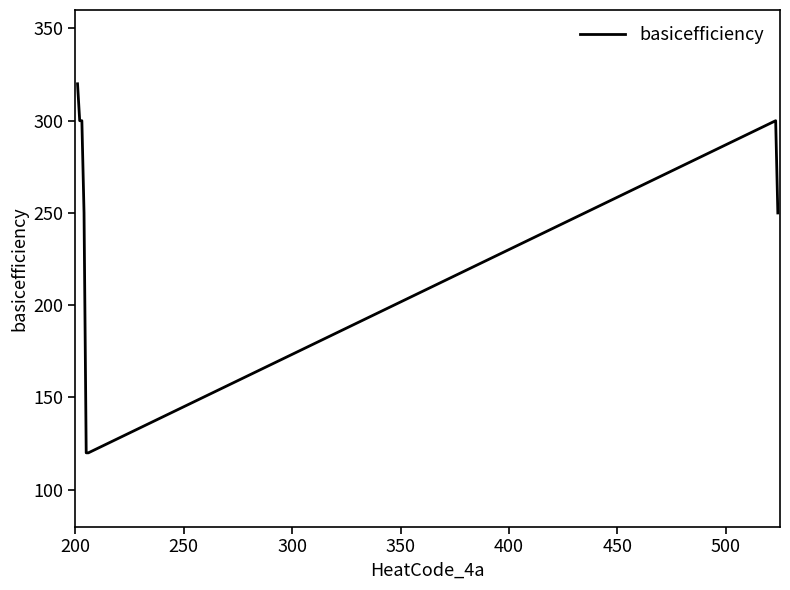

What is the sum of all values?

1960